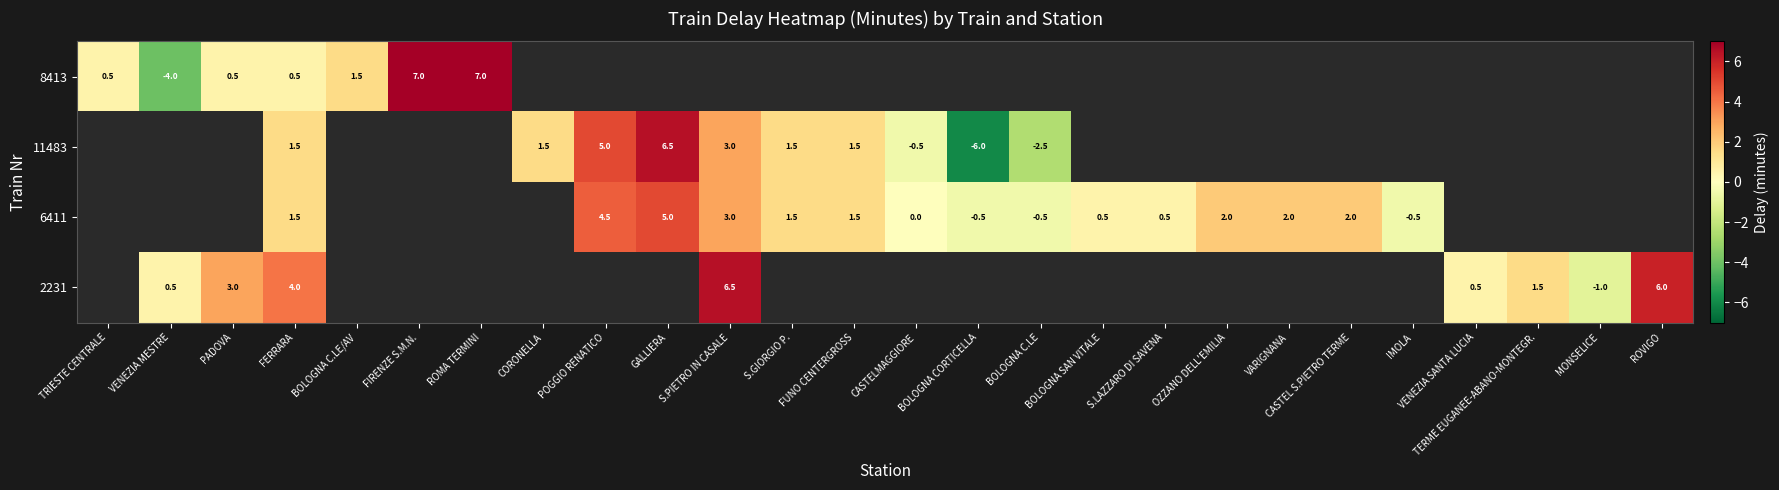

True or false: 6411 has a value of -0.1 at BOLOGNA CORTICELLA.

False